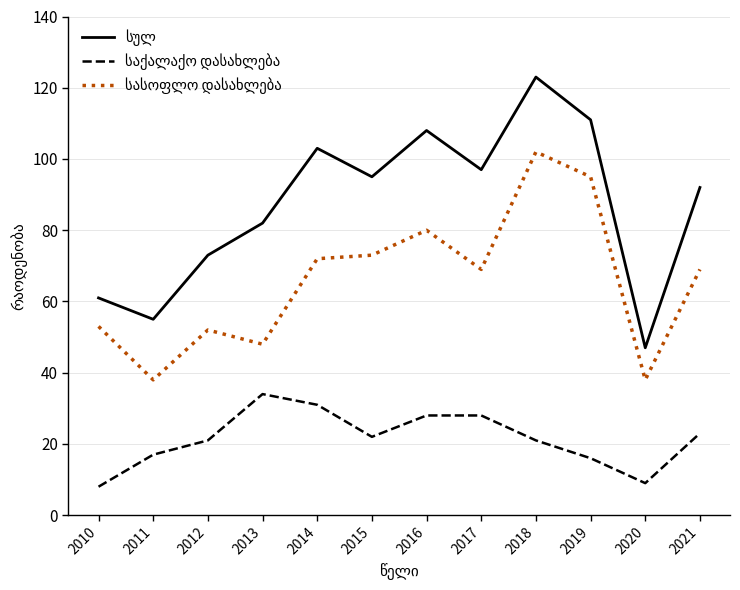

What is the minimum value shown in the chart?

8